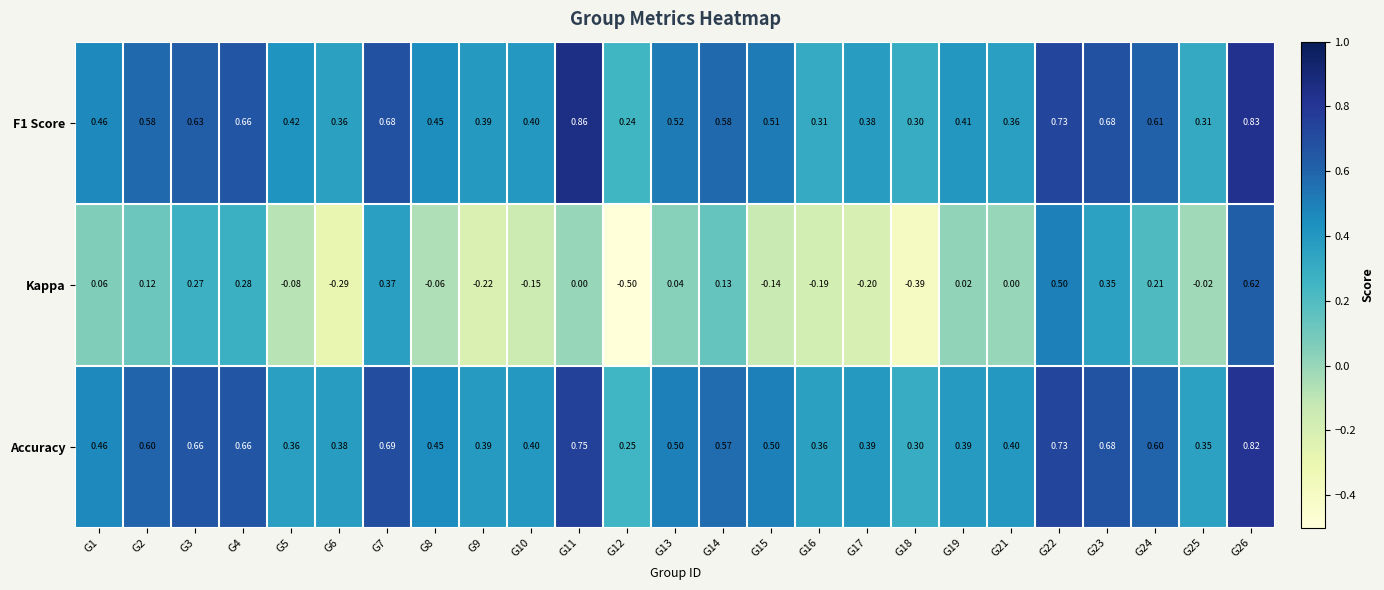

Which label corresponds to the largest value in the chart?

G11